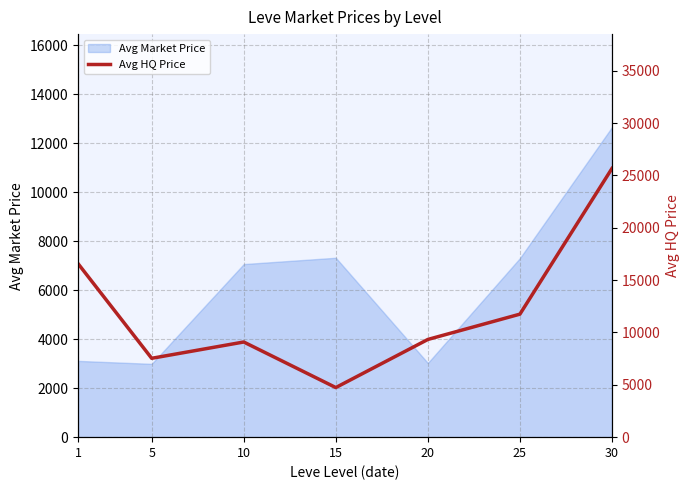

What is the change in value from 15 to 30?

+20928.2